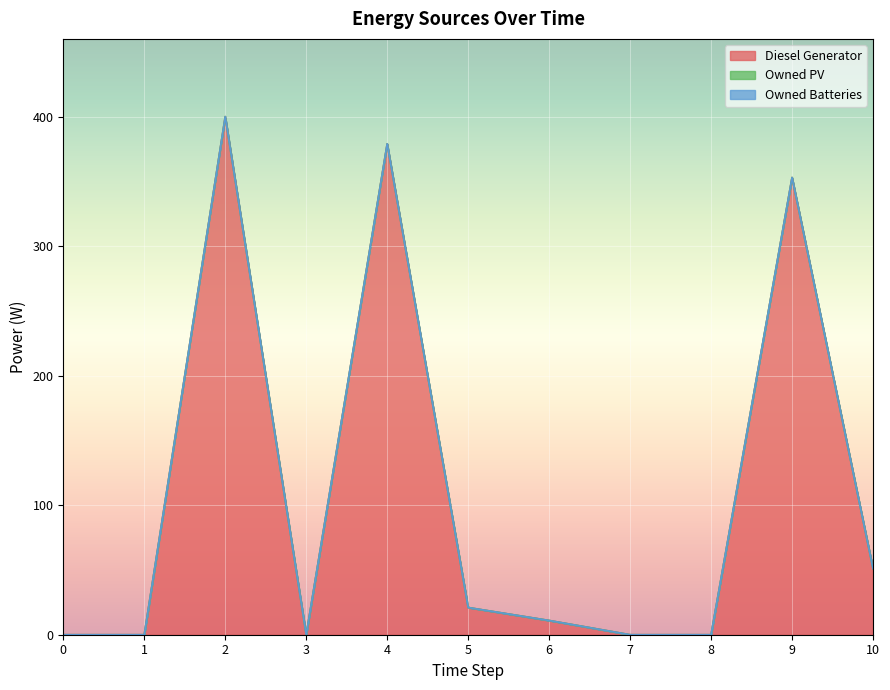

Reading left to right, extract all data points from this chart.

Diesel Generator: 0=0	1=0	2=400	3=0	4=379	5=21	6=11	7=0	8=0	9=353	10=51
Owned PV: 0=0	1=0	2=0	3=0	4=0	5=0	6=0	7=0	8=0	9=0	10=0
Owned Batteries: 0=0	1=0	2=0	3=0	4=0	5=0	6=0	7=0	8=0	9=0	10=0